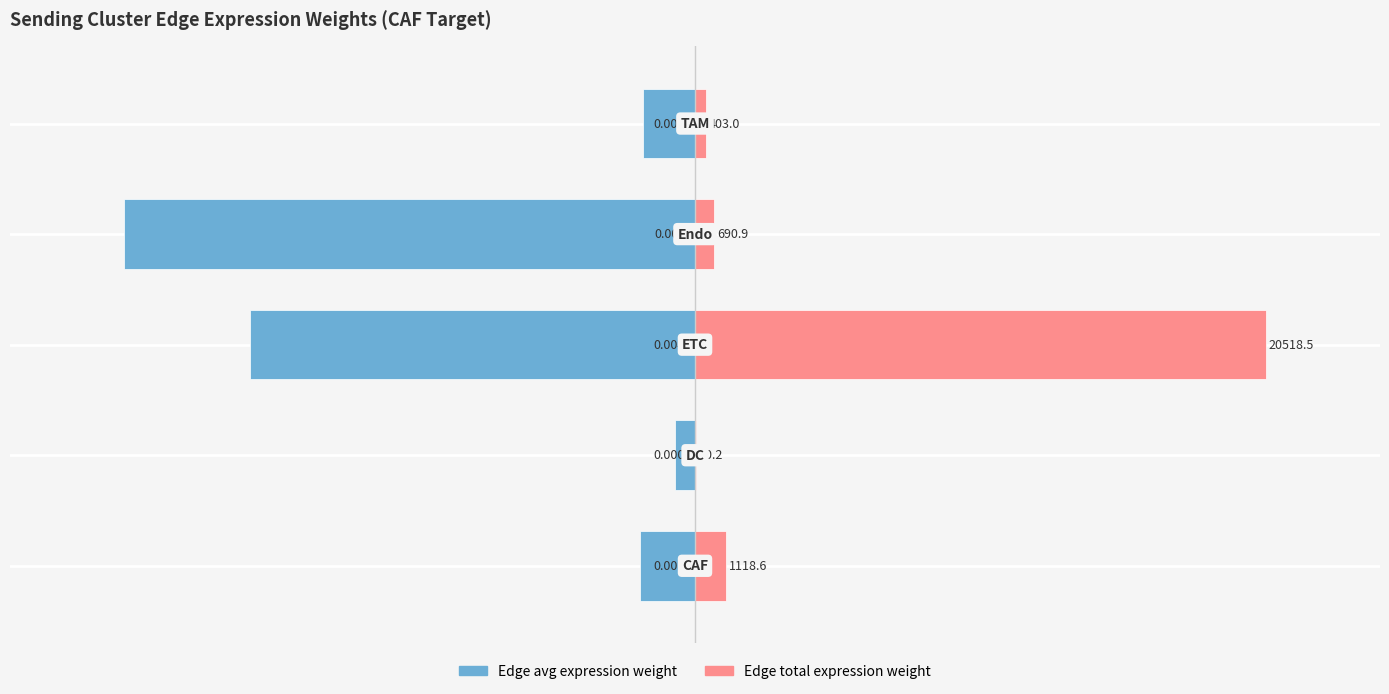

How many distinct data groups are displayed?

2